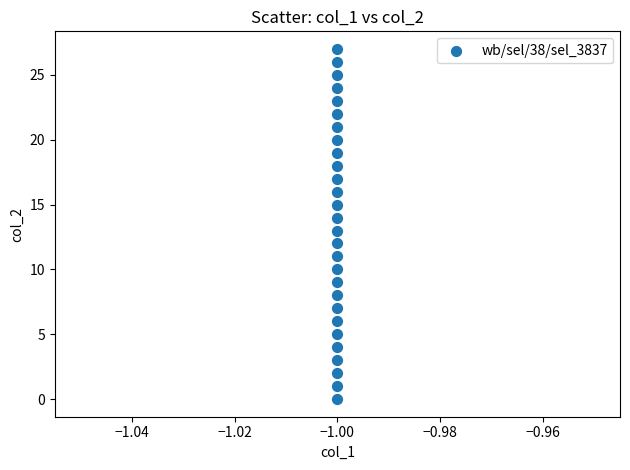

What is the range of Y values (max minus min)?

27